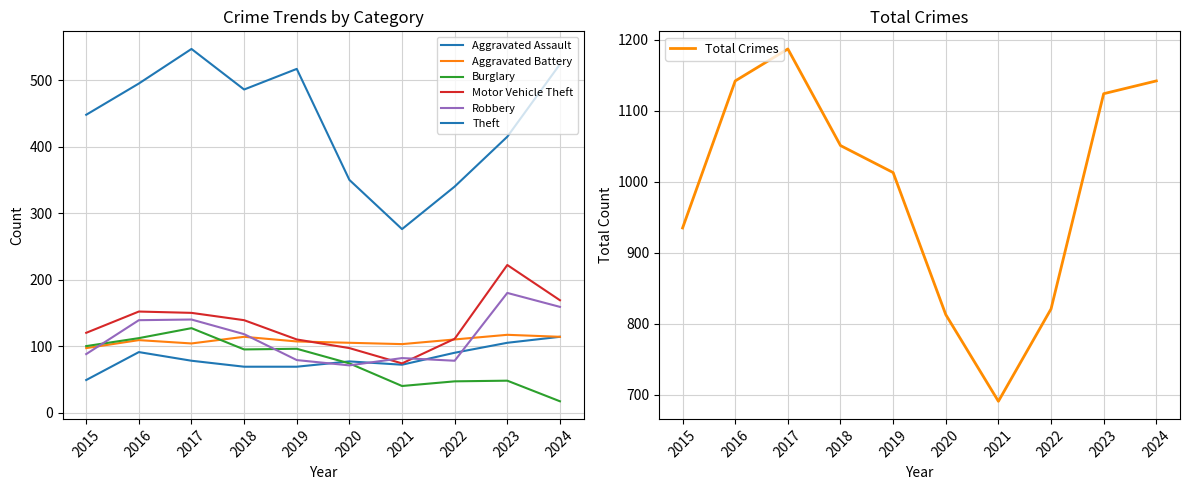

True or false: Theft and Aggravated Battery cross at least once.

False